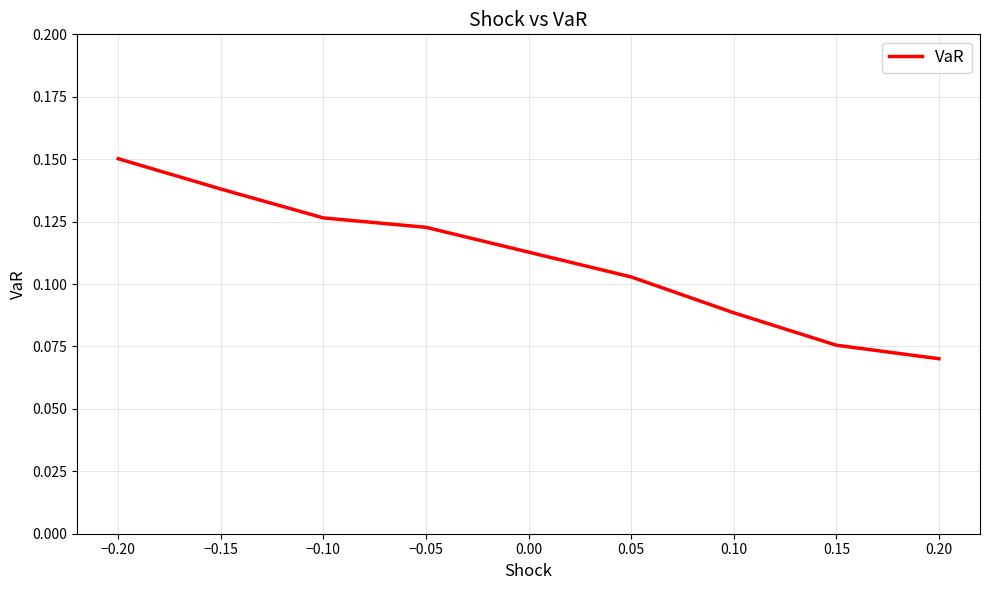

The chart shows a value of 0.0 at 0.15. True or false?

False